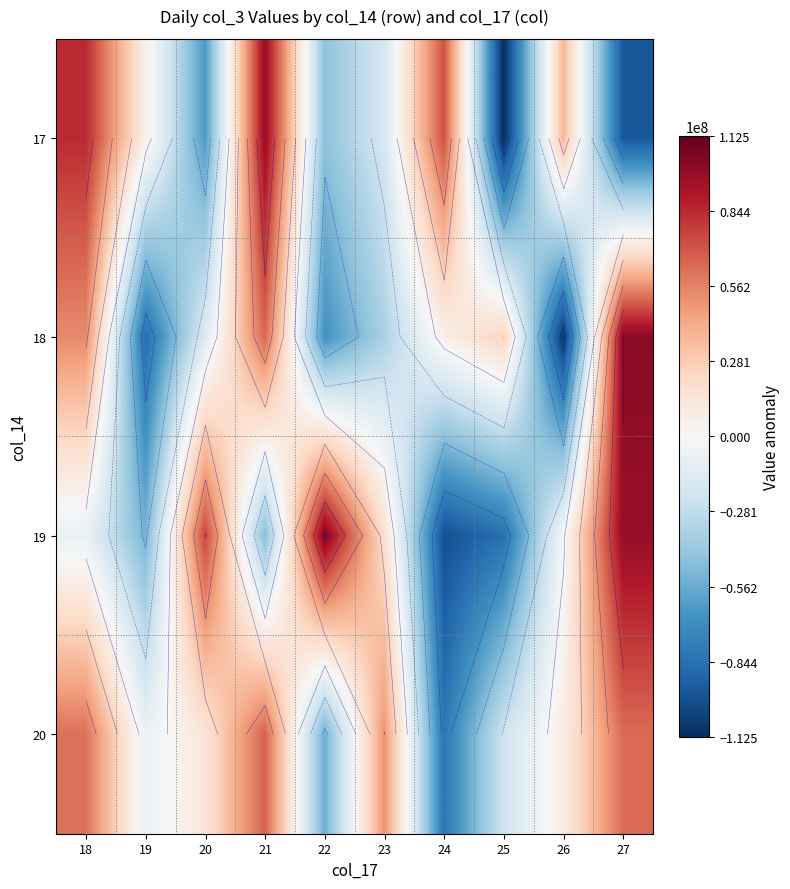

What is the total value across all series at 24?

-101827377.6